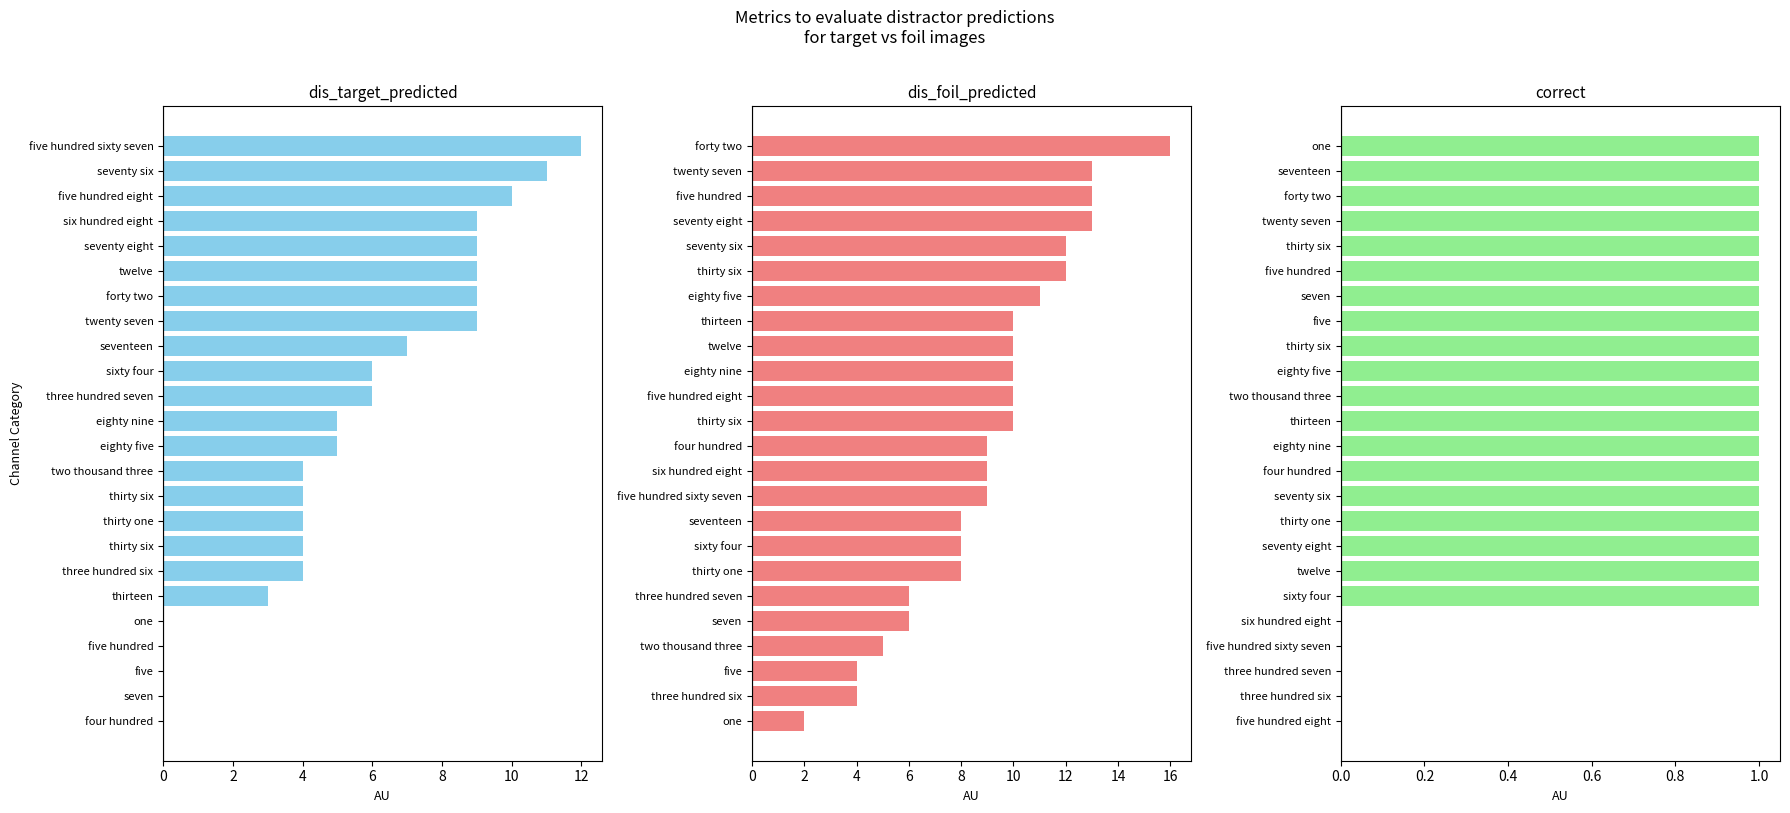

True or false: dis_target_predicted has a value of 5 at eighty five.

True